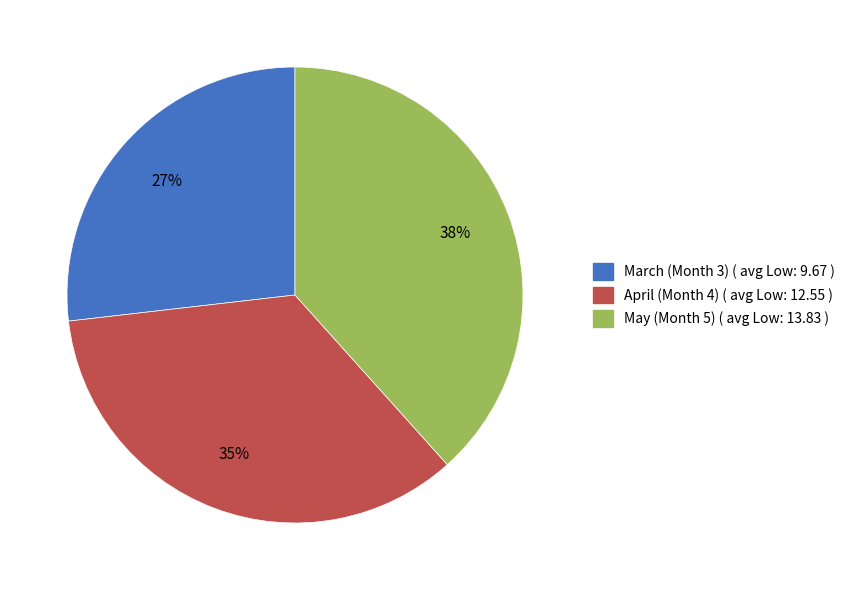

To the nearest percent, what is the average slice percentage?

33%